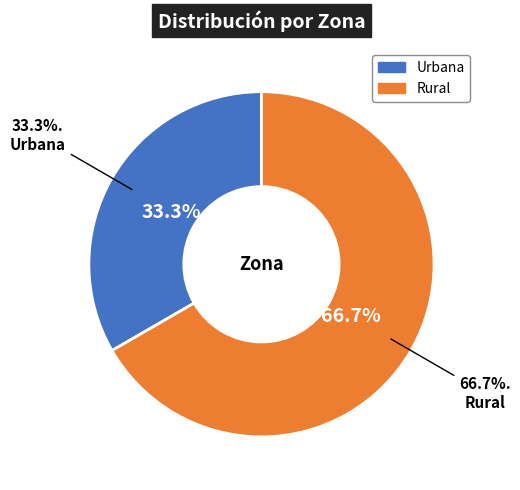

What is the largest slice in the pie chart?

Rural